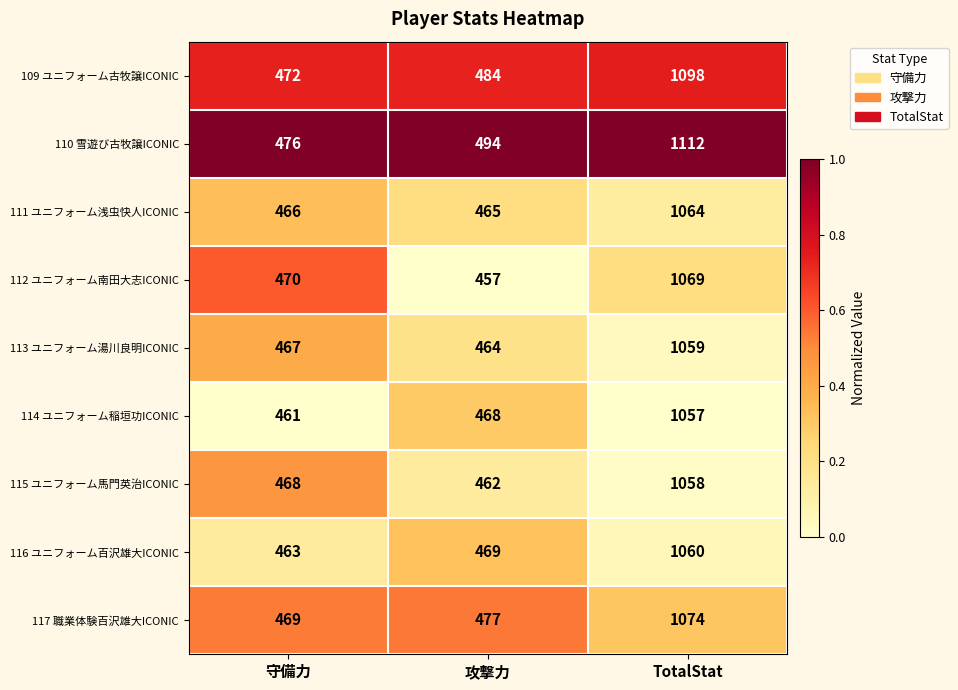

What is the difference between the maximum and minimum values in the 111 ユニフォーム浅虫快人ICONIC series?

599